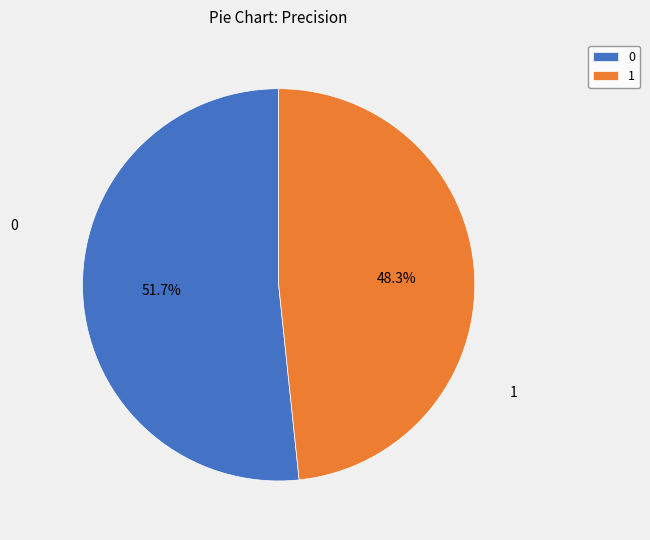

Is there any slice that represents more than half of the pie?

Yes